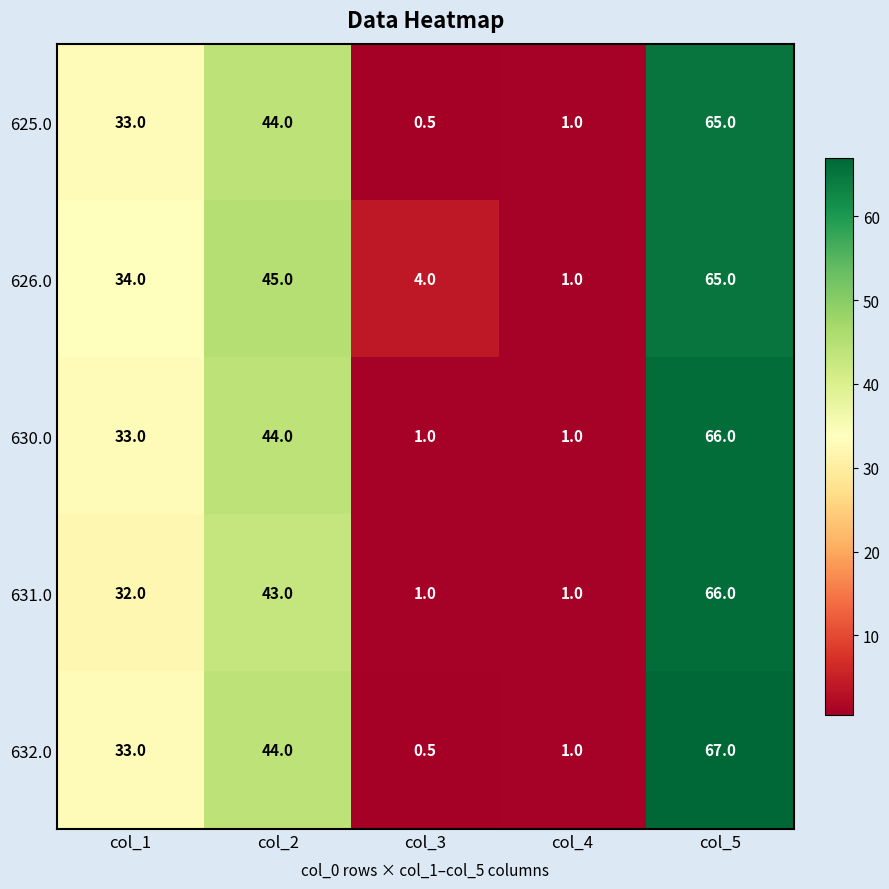

Between col_1 and col_4, which series saw the biggest shift?

626.0